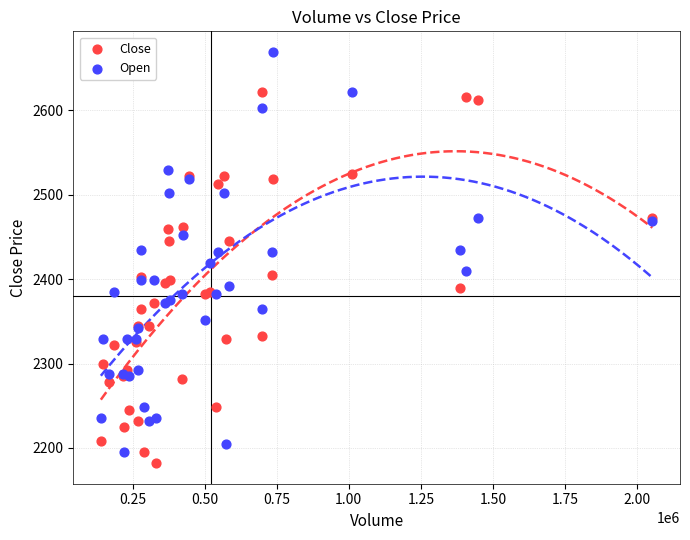

Which series has the largest Y range (max minus min)?

Open